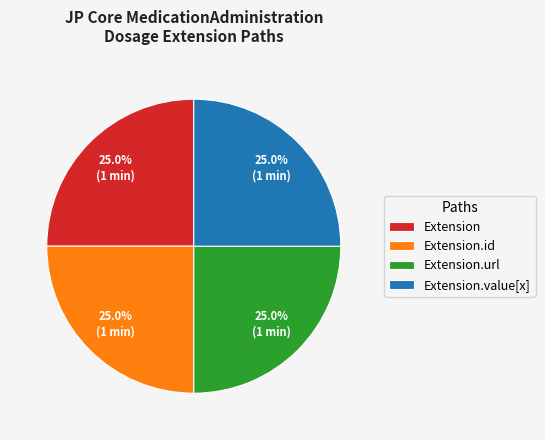

What percentage do Extension.id and Extension together represent?

50.0%